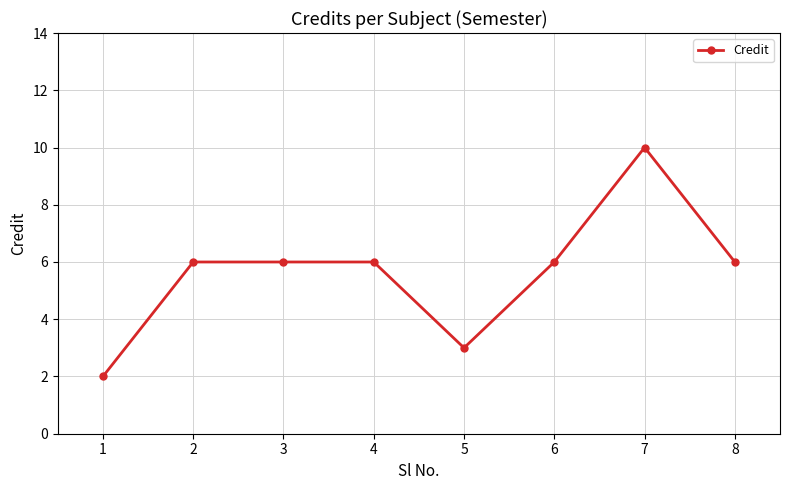

Which category has the lowest value across all series?

1